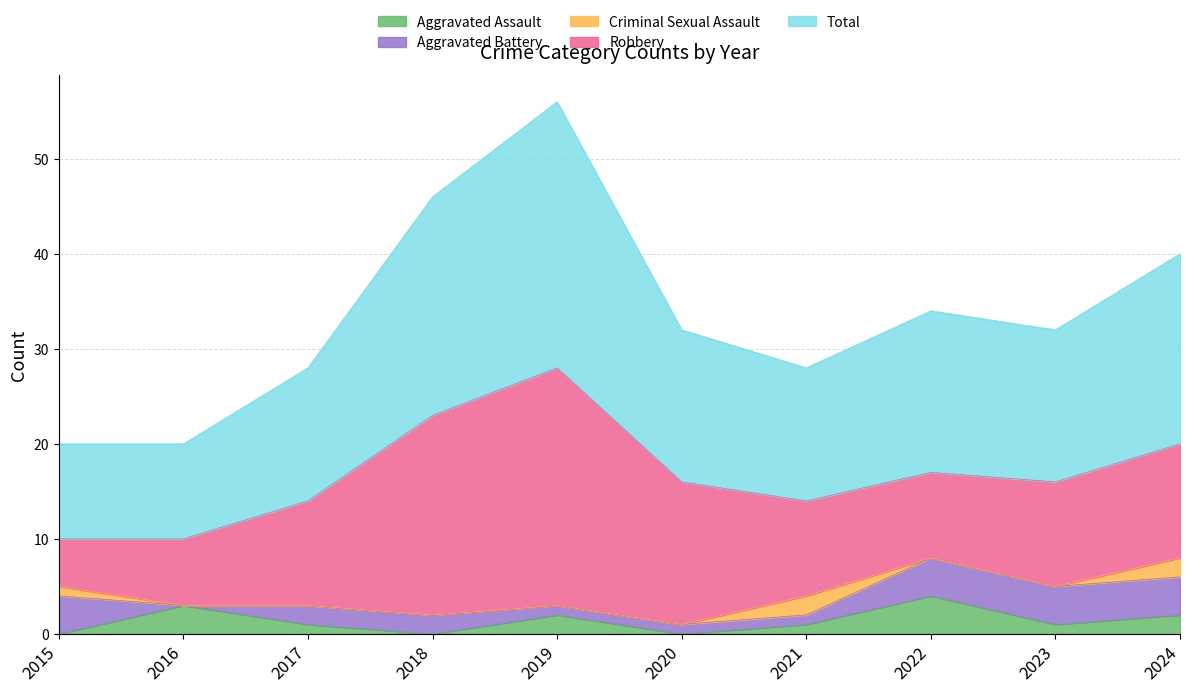

Reading right to left, extract all data points from this chart.

Aggravated Assault: 2	1	4	1	0	2	0	1	3	0
Aggravated Battery: 4	4	4	1	1	1	2	2	0	4
Criminal Sexual Assault: 2	0	0	2	0	0	0	0	0	1
Robbery: 12	11	9	10	15	25	21	11	7	5
Total: 20	16	17	14	16	28	23	14	10	10